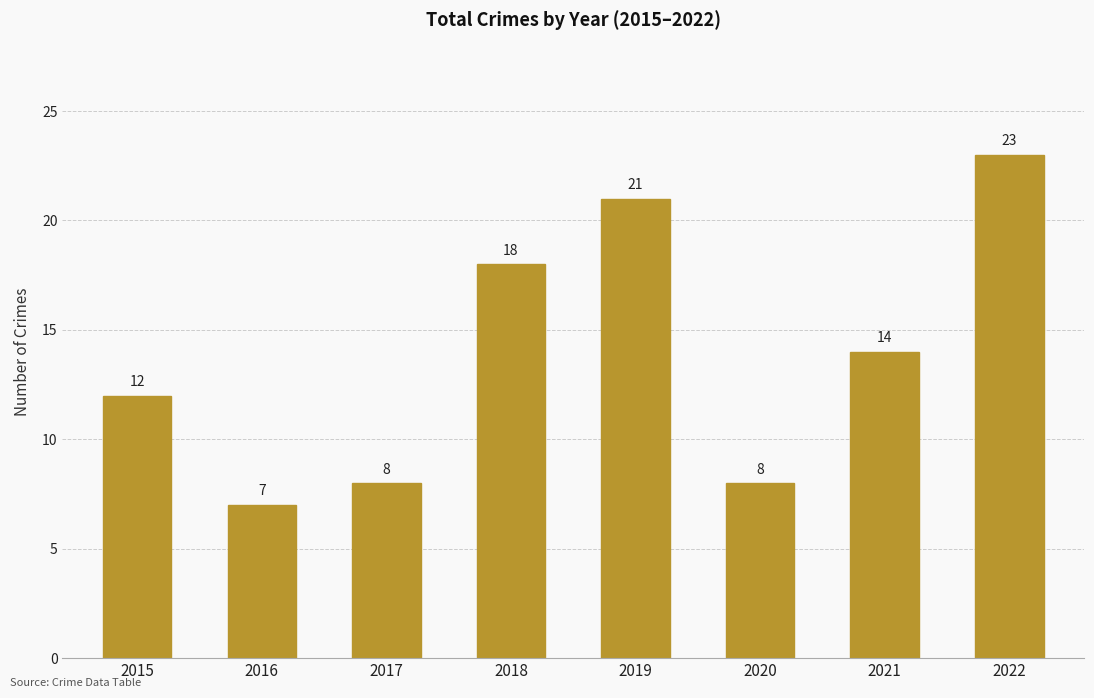

What is the value of the 4th bar from the left?

18